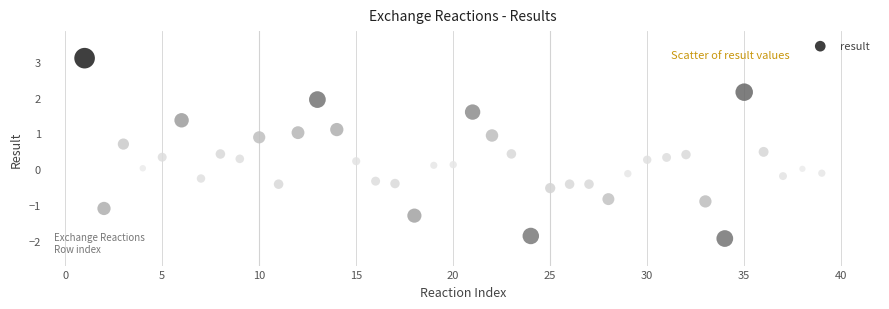

What is the range of X values (max minus min)?

38.0